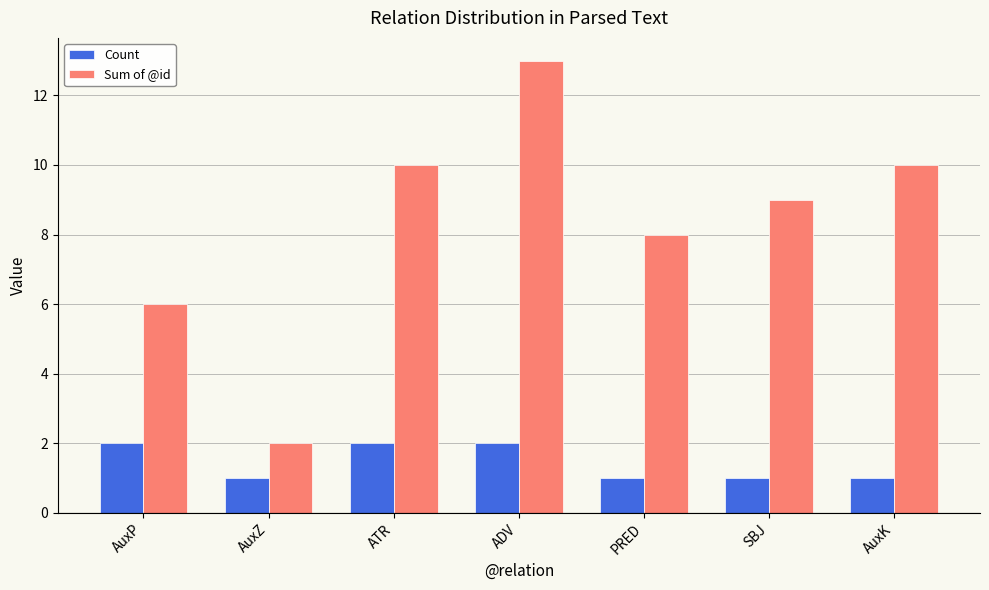

How many distinct data groups are displayed?

2